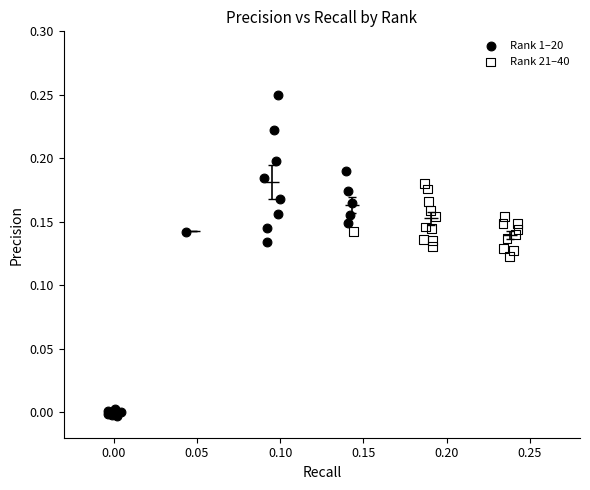

Which series has the largest Y range (max minus min)?

Rank 1–20